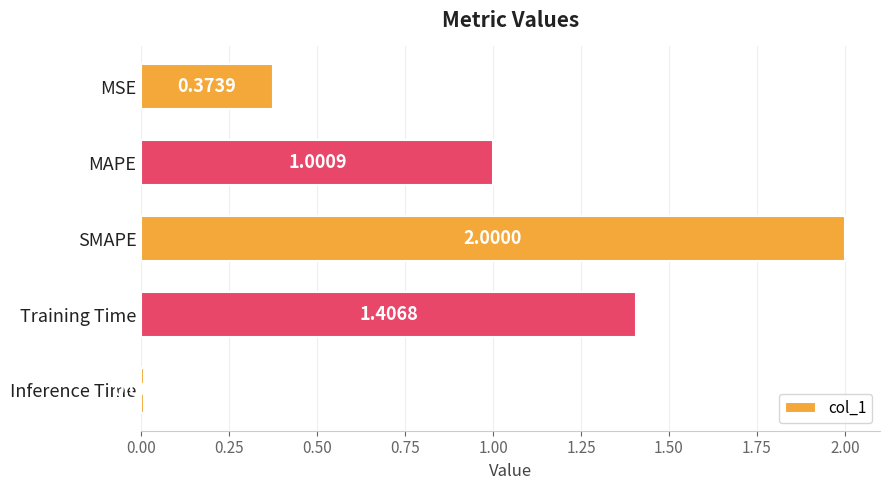

What is the change in value from MAPE to Inference Time?

-1.0